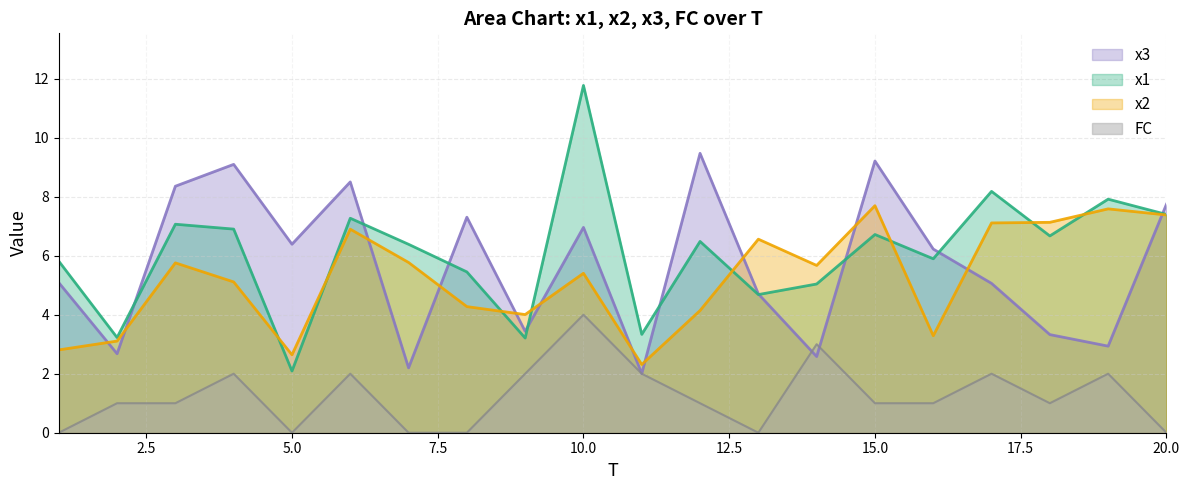

Between 2 and 3, which series saw the biggest shift?

x3